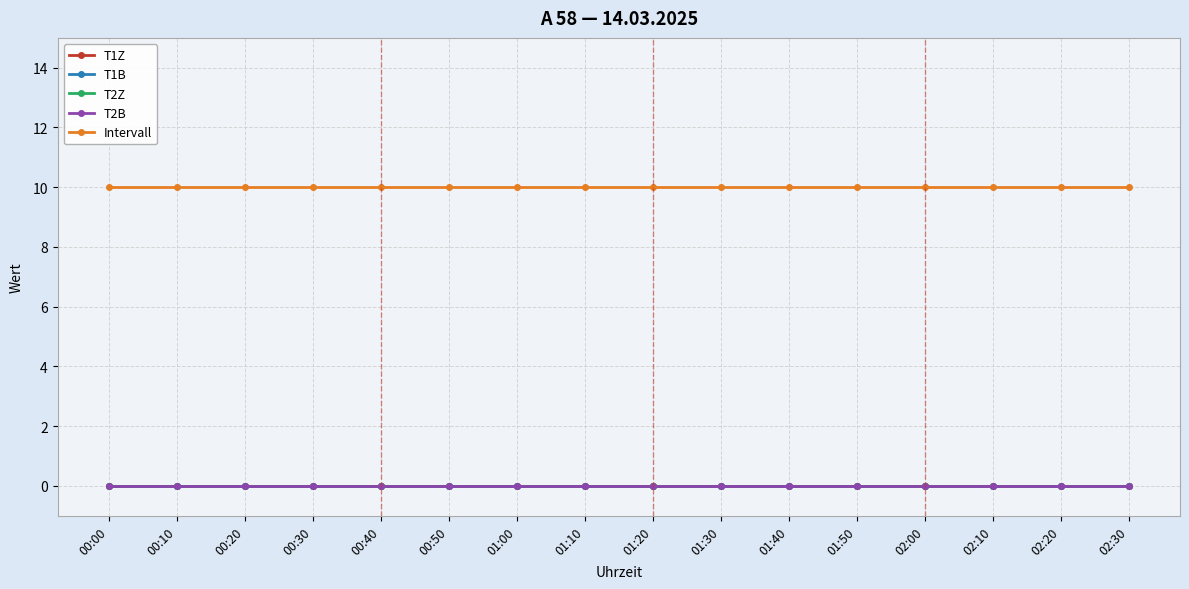

How many series are shown in this chart?

5